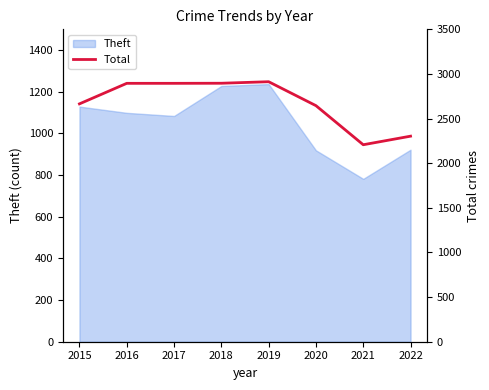

What is the value of the 2nd point from the left?

2895